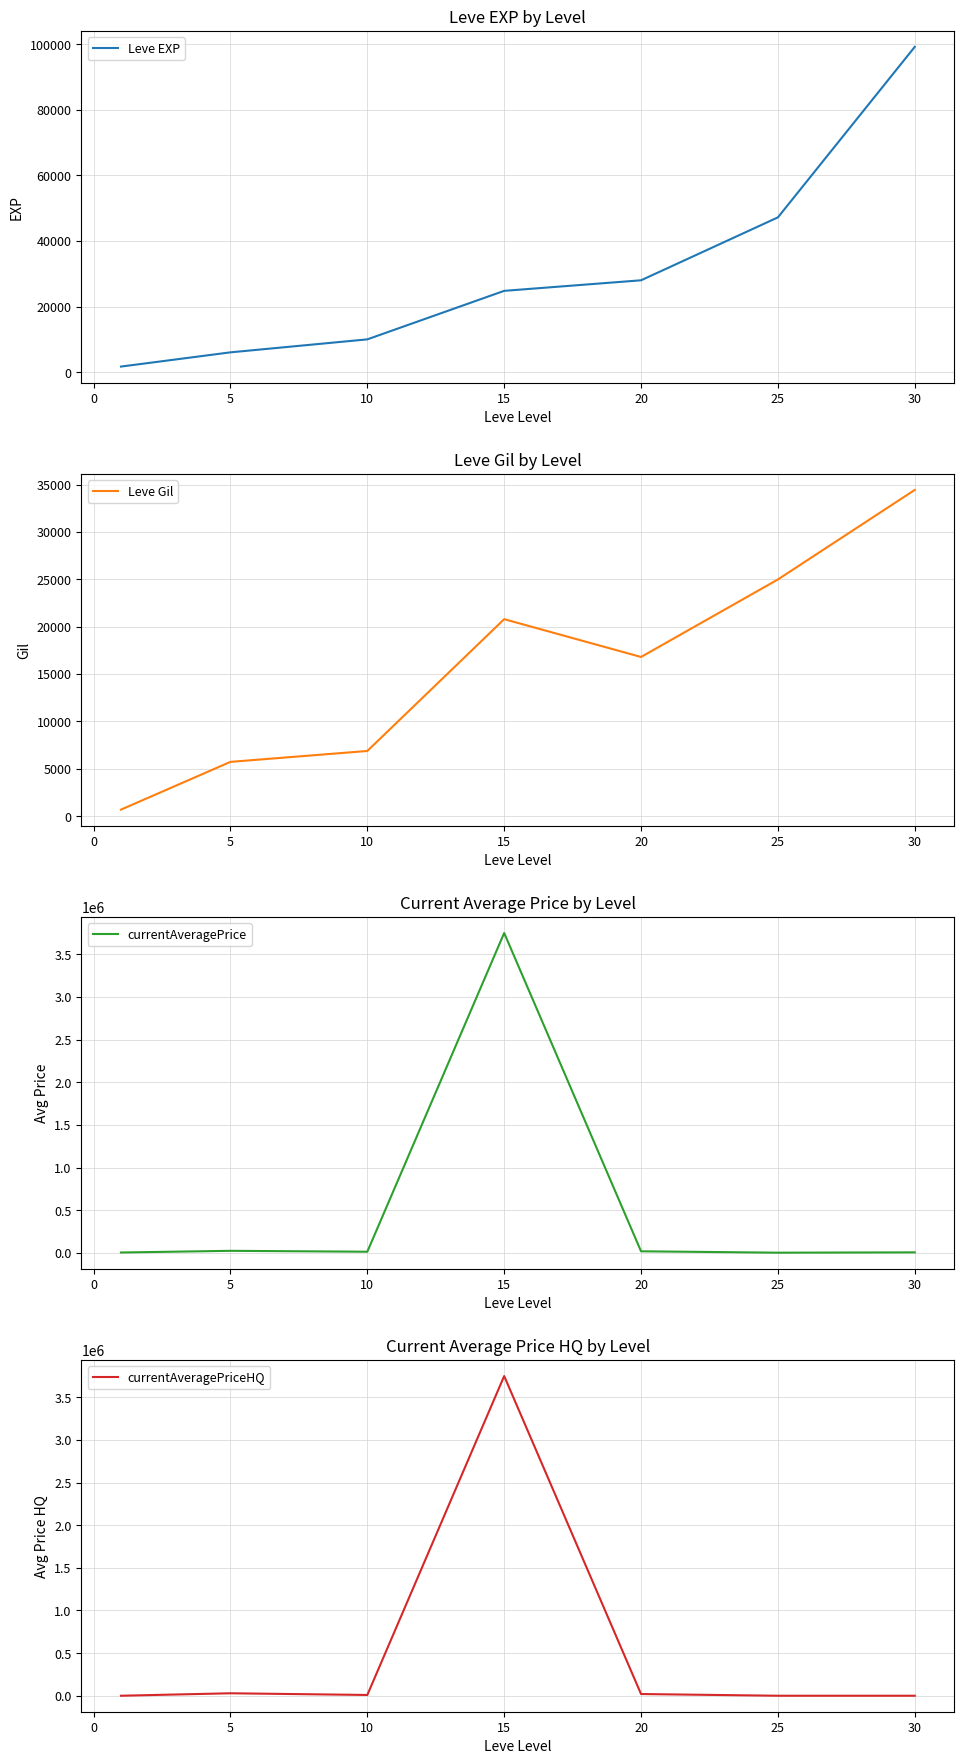

How many times do Leve Gil and currentAveragePriceHQ cross each other?

2